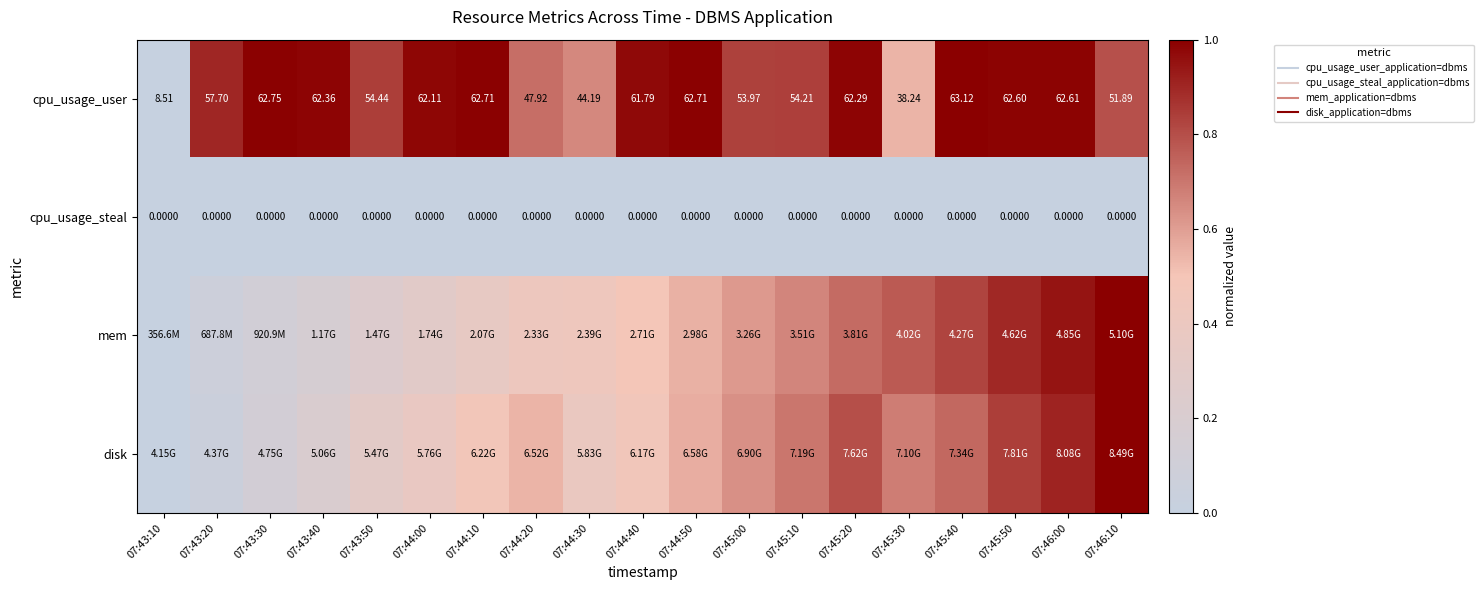

What is the difference between the maximum and minimum values in the cpu_usage_user series?

1.0